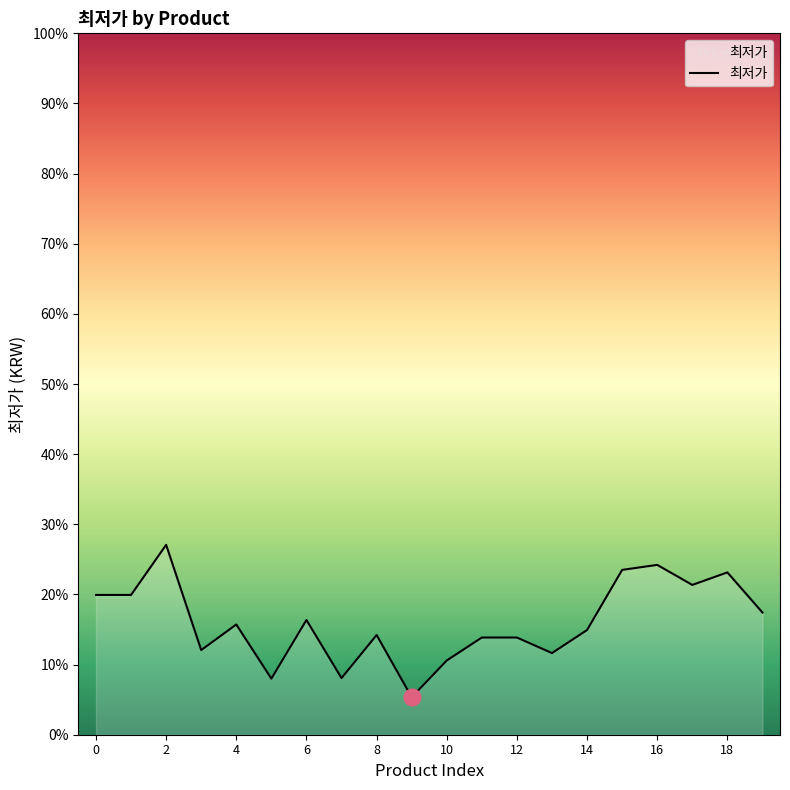

Is this an area chart (filled region under the line)?

Yes